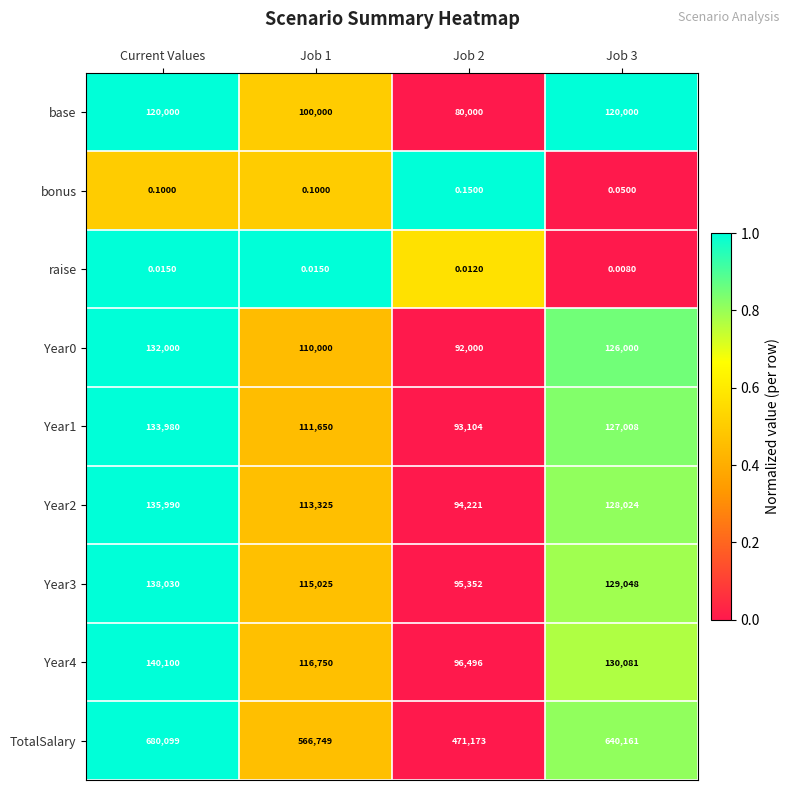

Which series has the largest total across all categories?

TotalSalary